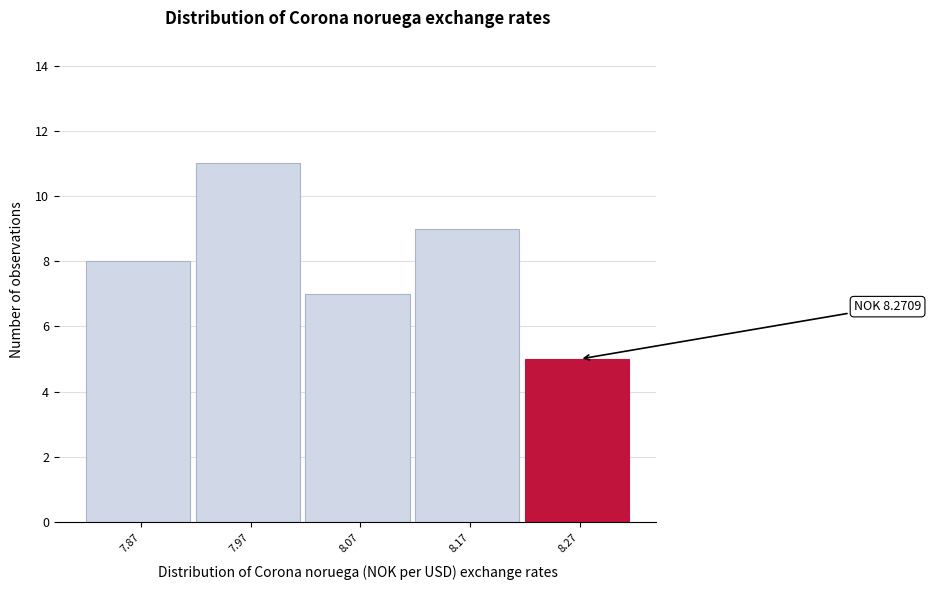

Reading left to right, transcribe all the data shown in this chart.

8	11	7	9	5